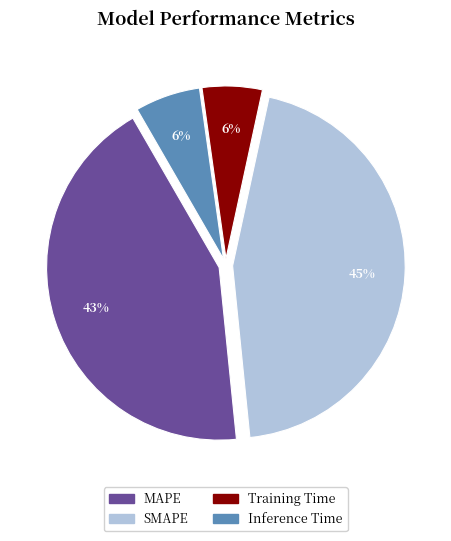

True or false: MAPE accounts for 43% of the total.

True